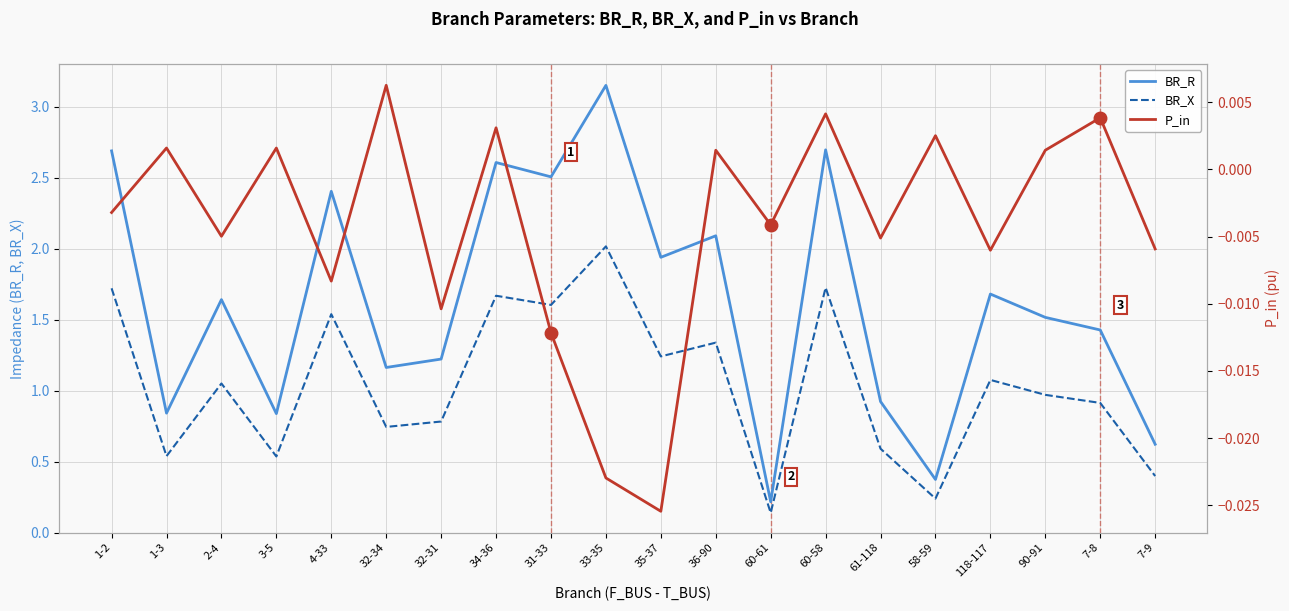

True or false: BR_X has more than 0 points higher than both neighbors.

True